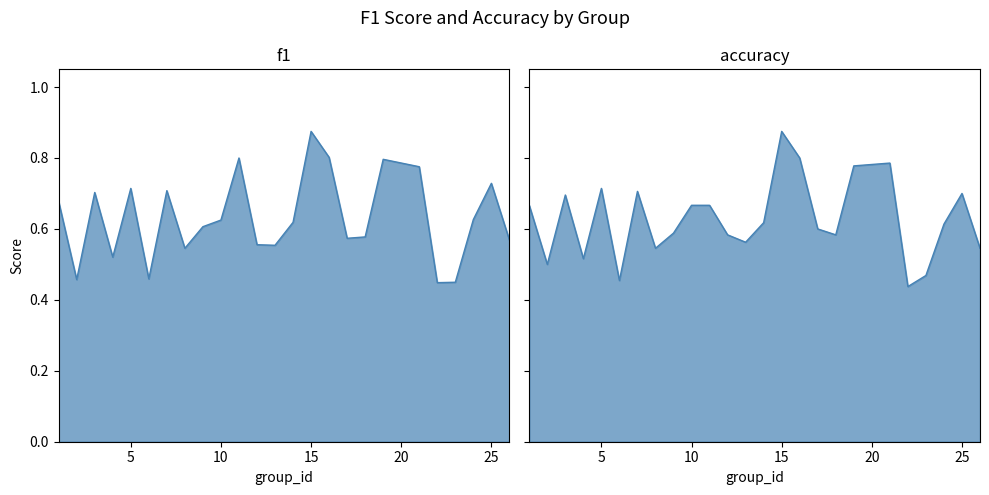

Is it true that accuracy equals 0.7 at 7?

True